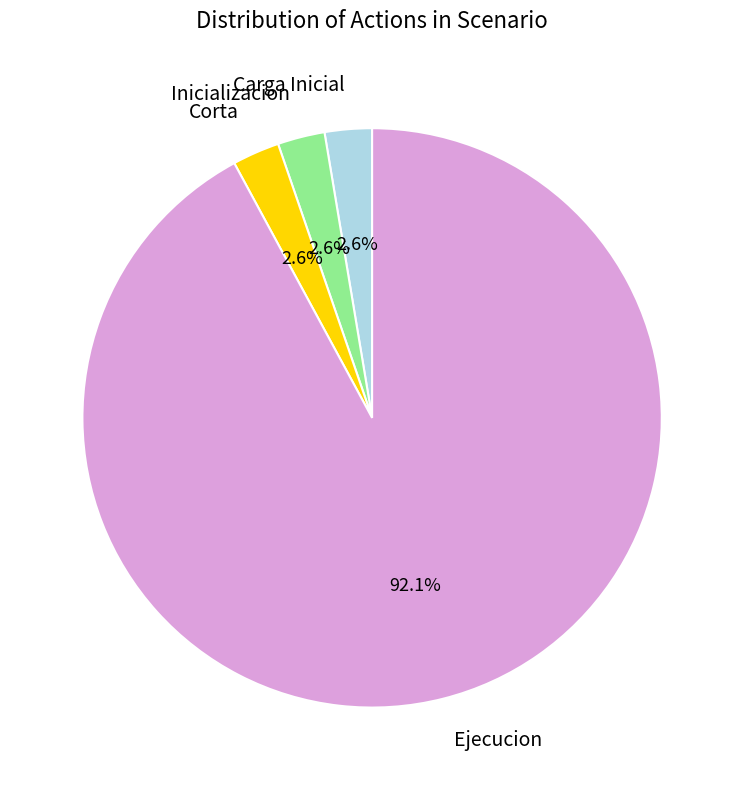

How many slices are in this pie chart?

4